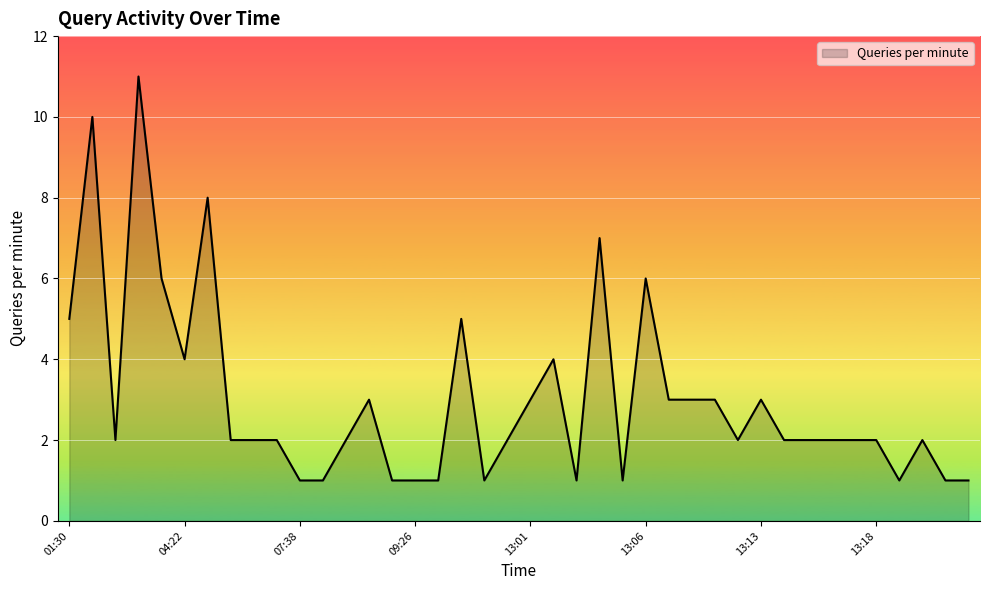

What is the difference between the maximum and minimum values?

10